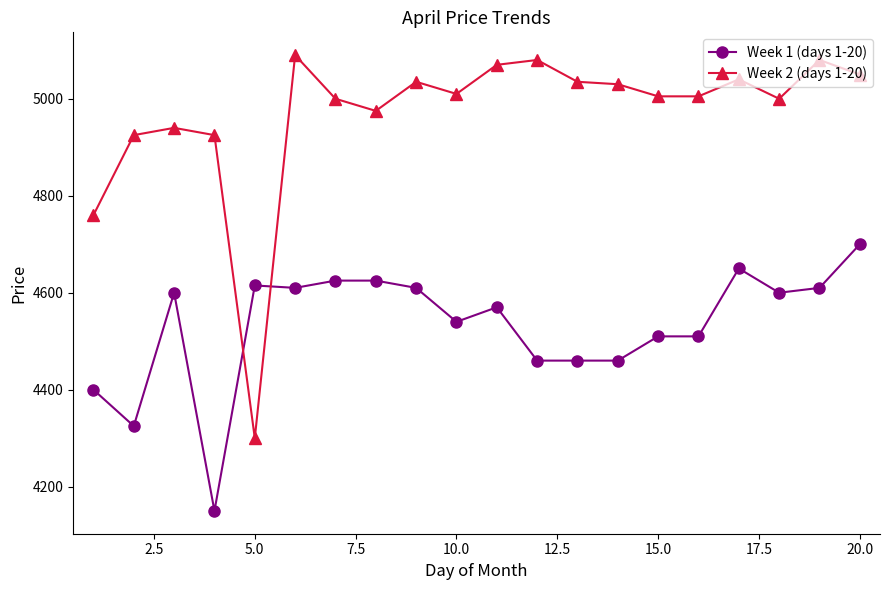

What is the difference between the second highest and minimum values in the Week 2 (days 1-20) series?

780